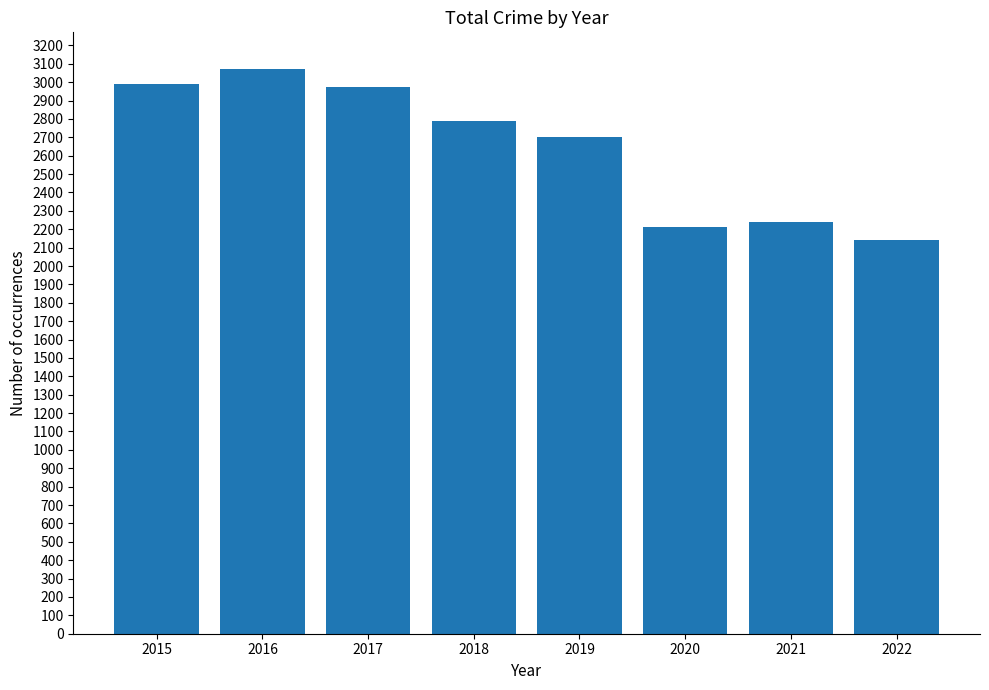

The chart shows a value of 1027 at 2018. True or false?

False